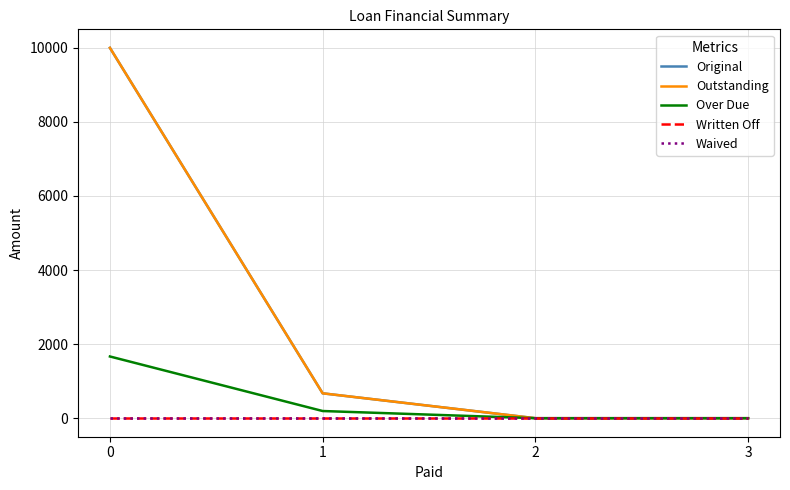

What is the average value of the Outstanding series?

2668.0